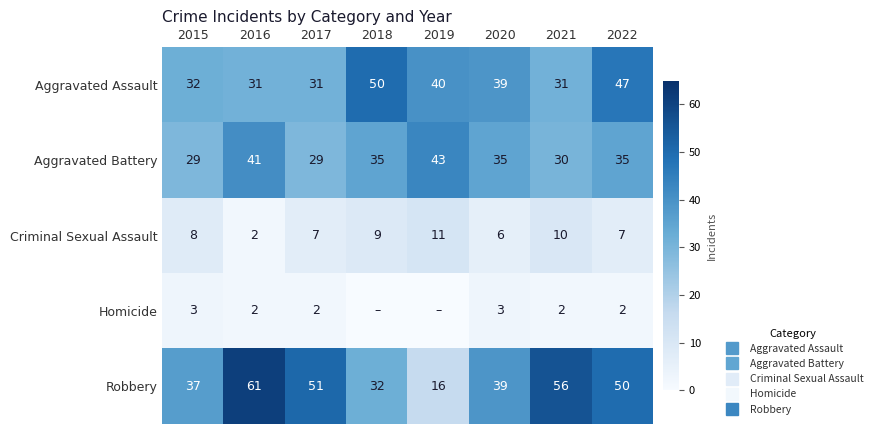

What is the difference between the maximum and second lowest values in the Homicide series?

3